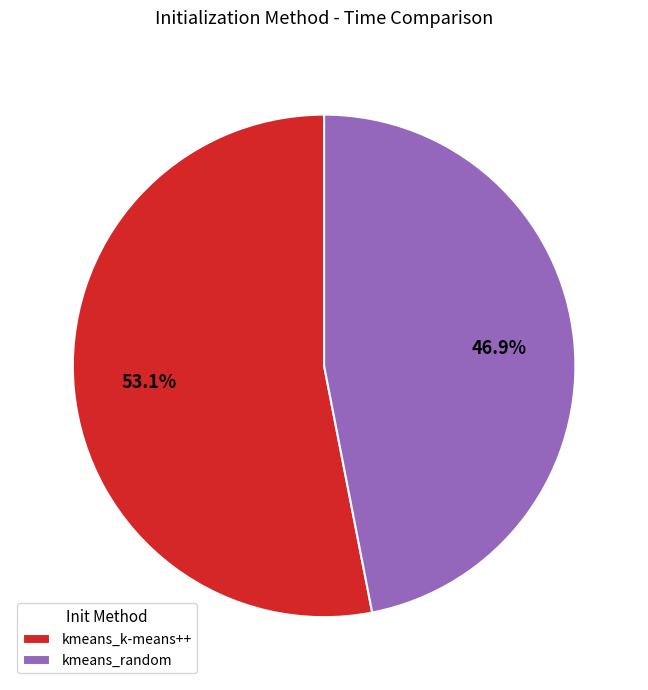

The kmeans_random slice represents 47% of the pie. True or false?

True